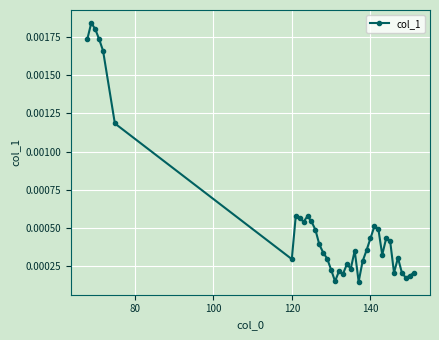

Does the chart have visible grid lines?

Yes